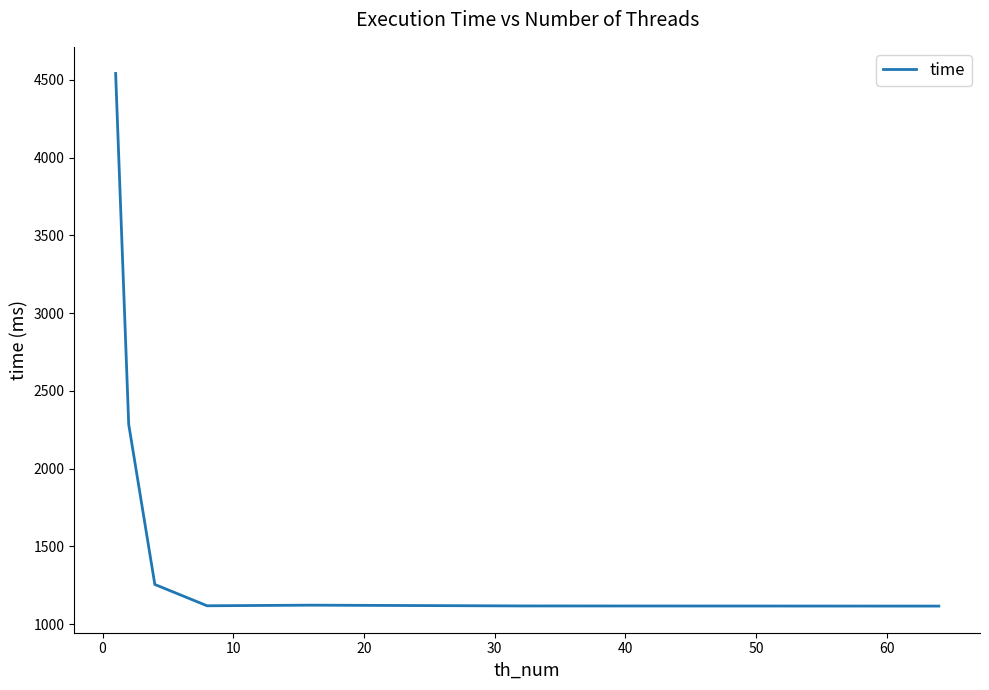

What is the minimum value shown in the chart?

1116